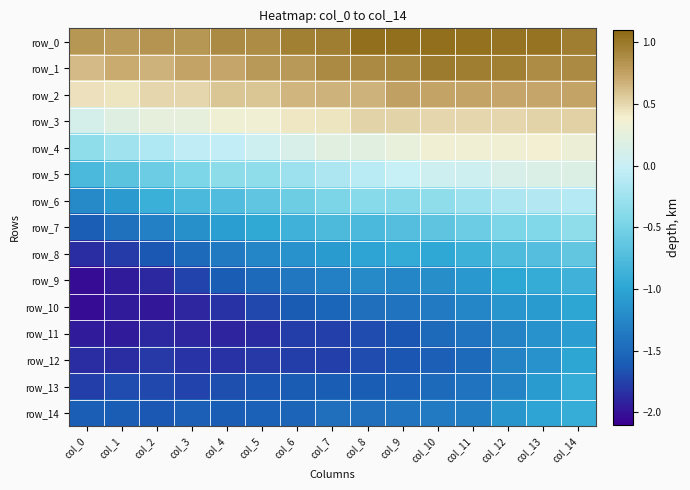

How many series are shown in this chart?

15